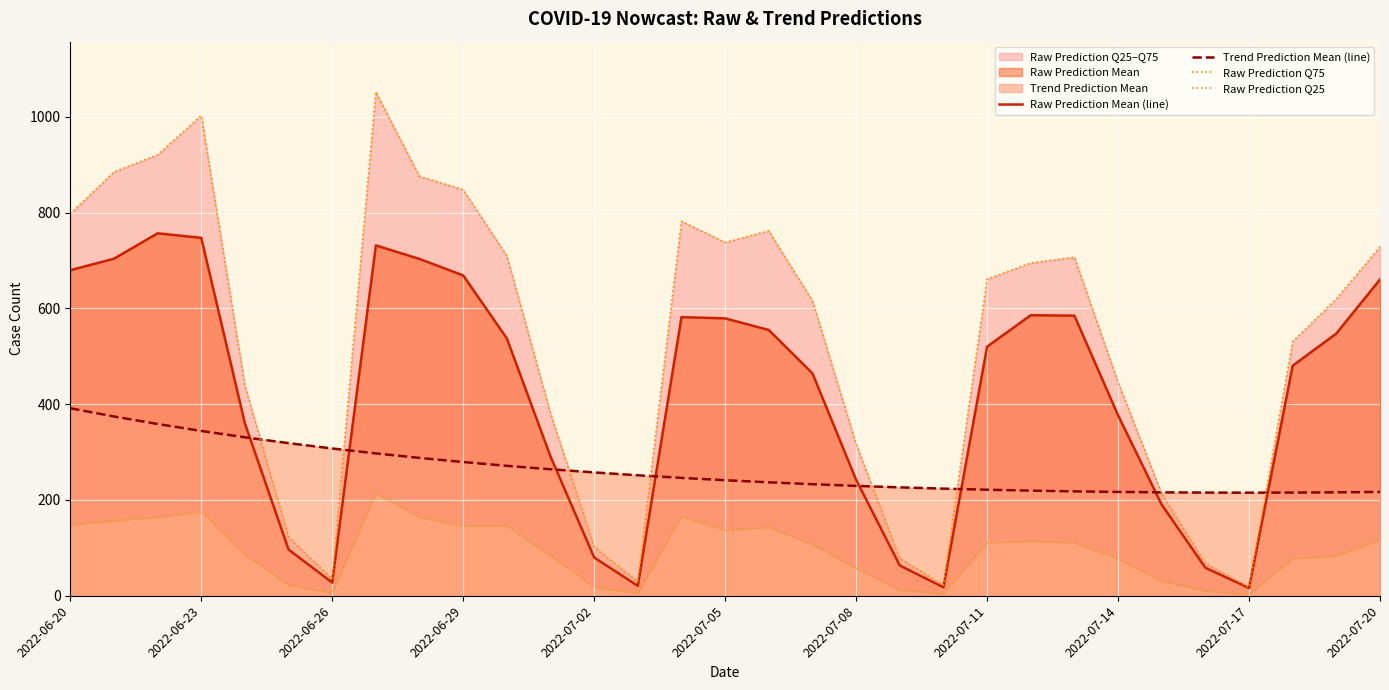

How many data points does each series have?

31